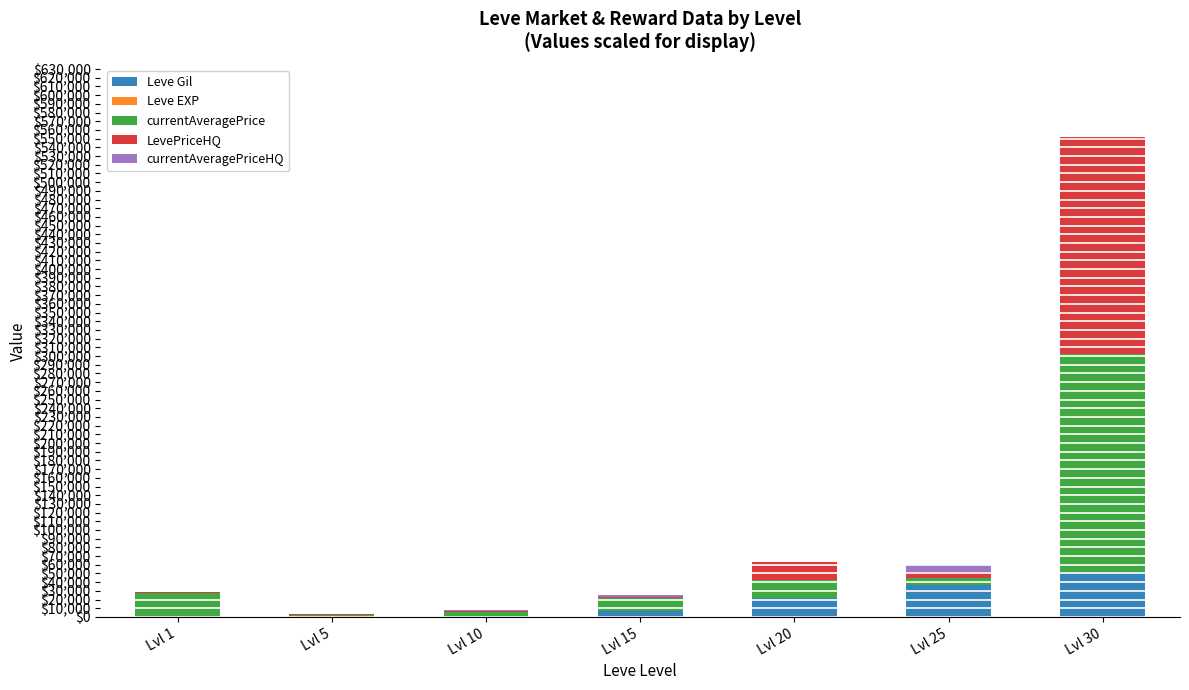

At which label is LevePriceHQ closest to 12510?

Lvl 20